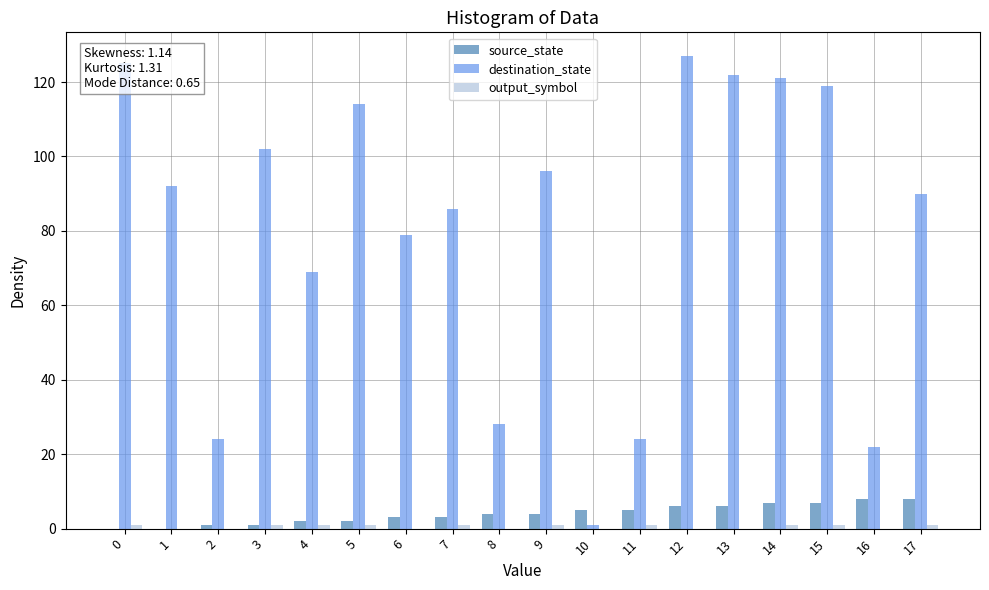

True or false: destination_state has a value of 1 at 10.

True